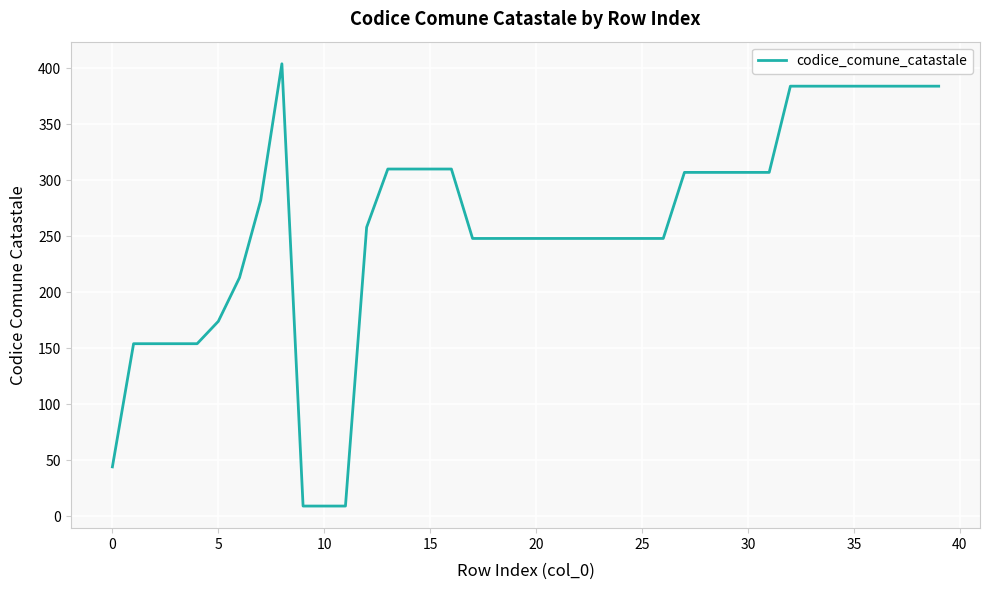

What is the greatest value displayed?

404